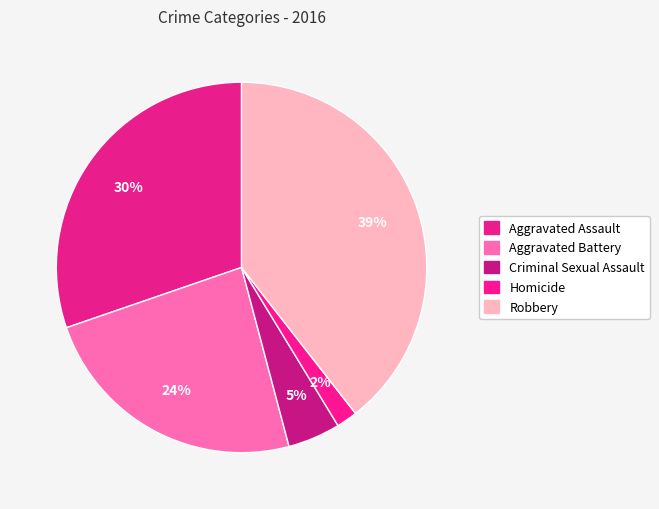

Count the number of slices in the pie.

5